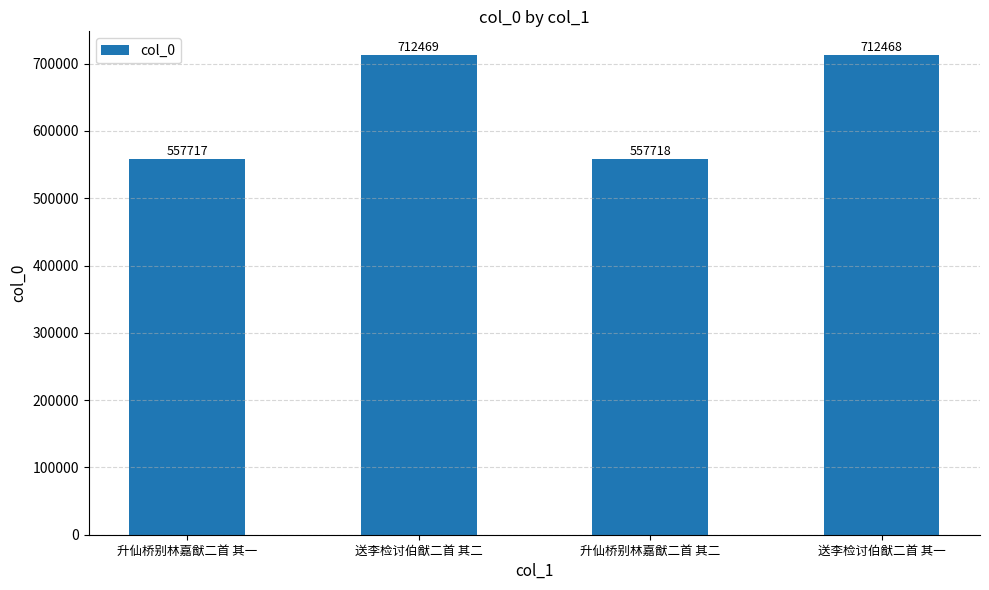

The value at 升仙桥别林嘉猷二首 其一 is 810588. True or false?

False